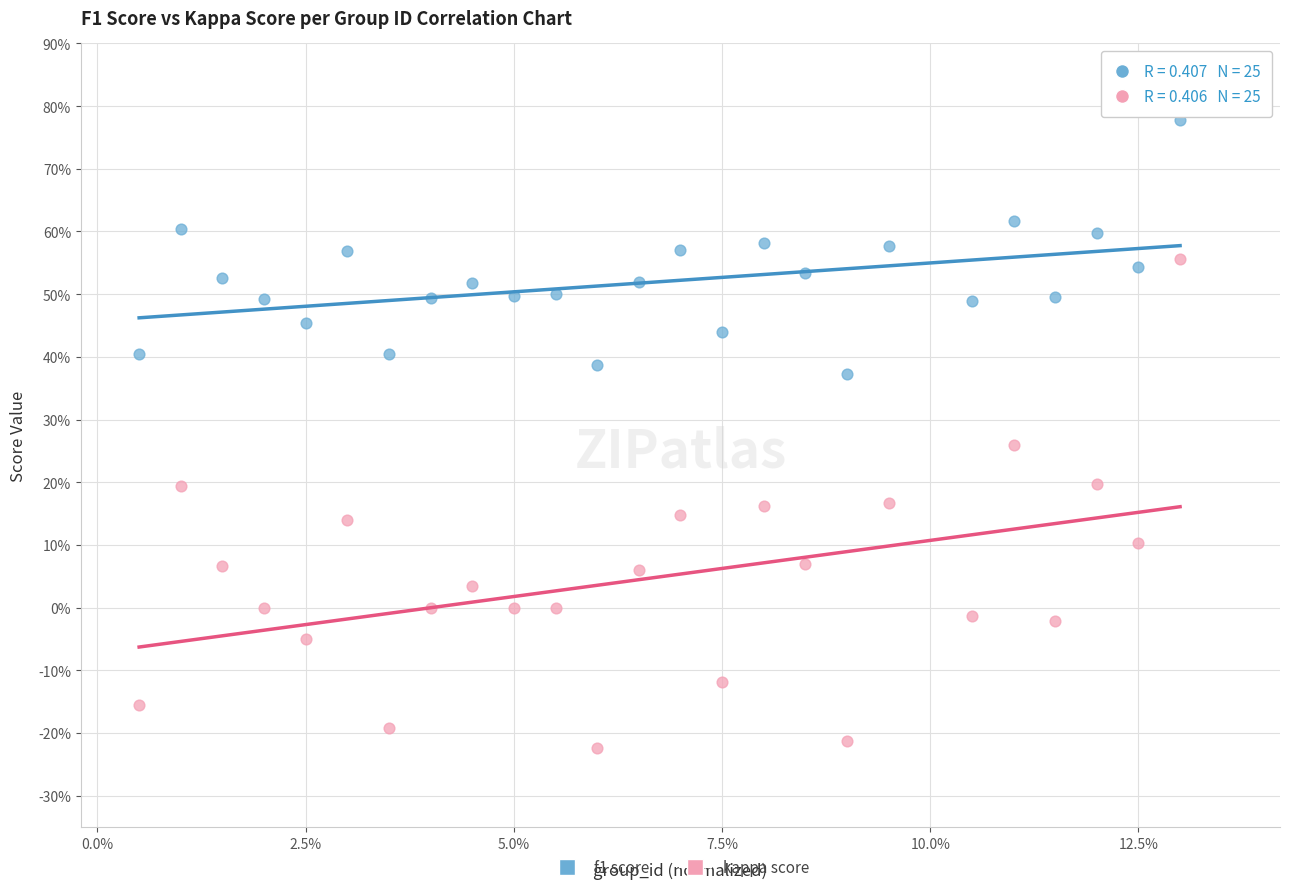

What are all the series names shown in the legend?

f1 score, kappa score